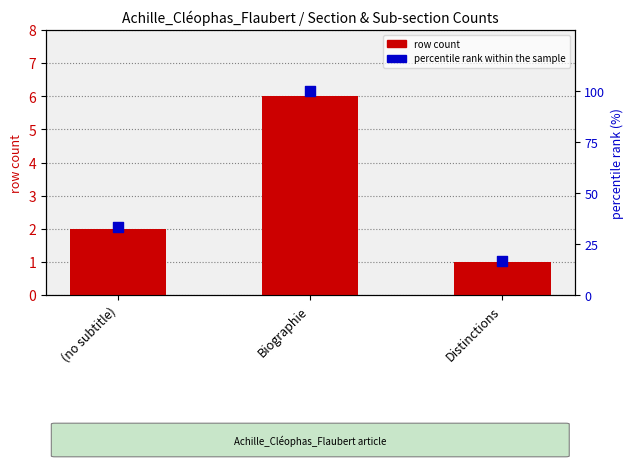

Which series reaches the minimum Y coordinate?

row count